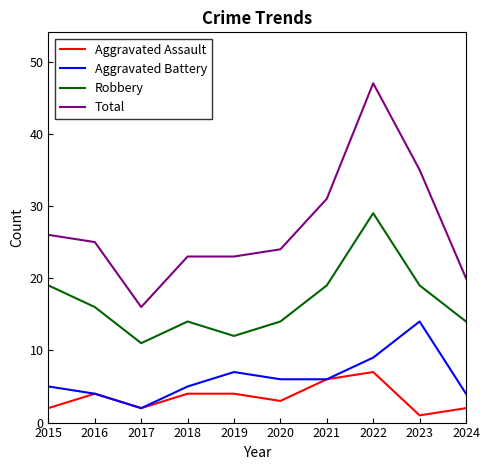

Which series changed the most between 2015 and 2019?

Robbery